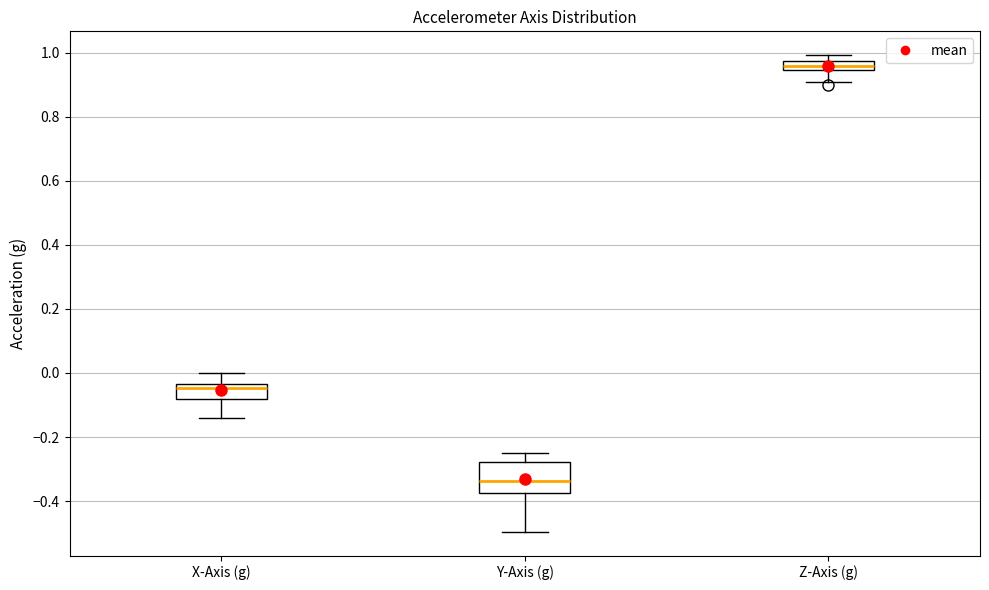

Where does the upper whisker of the box for Y-Axis (g) end on the y-axis? The values are not printed on the chart, so give them approximately, as read against the axis.

-0.24